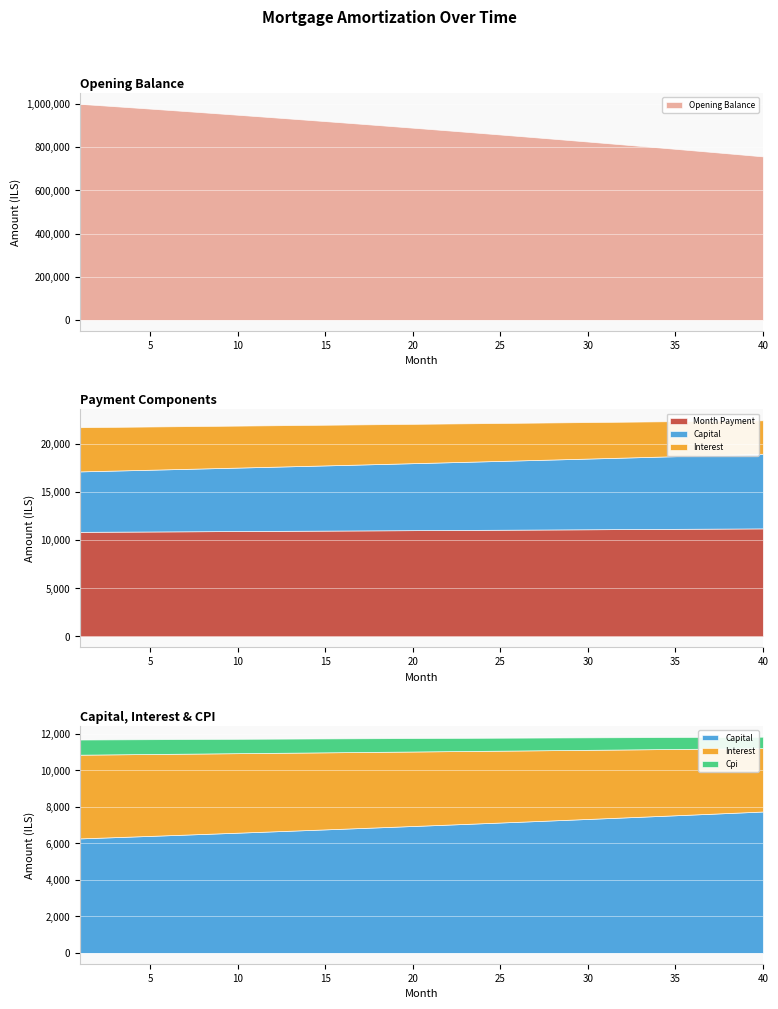

True or false: opening_balance has a value of 871773.7 at 23.

True